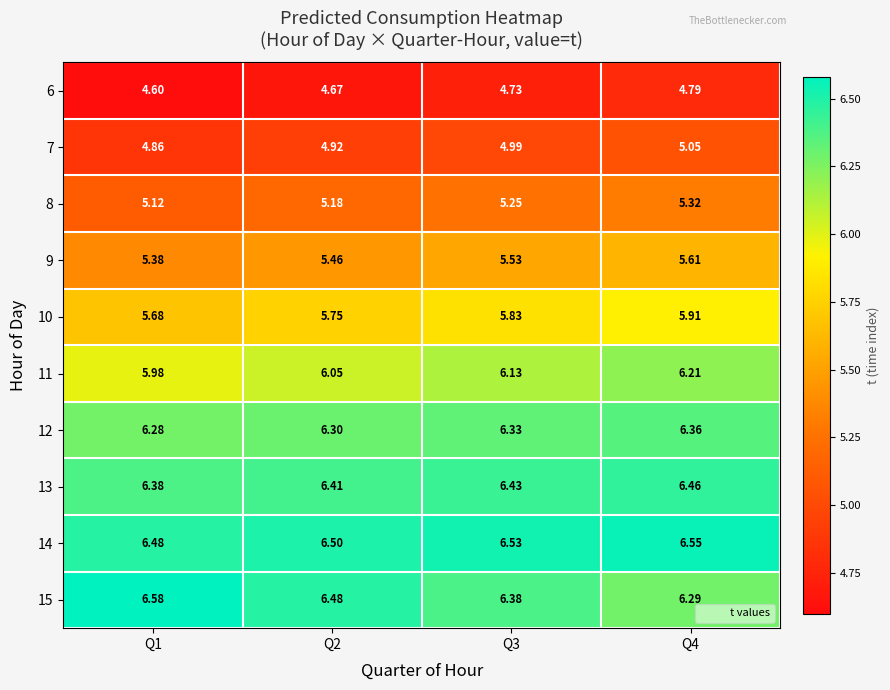

Is the value of 11 at Q3 greater than the value of 10 at Q2?

Yes